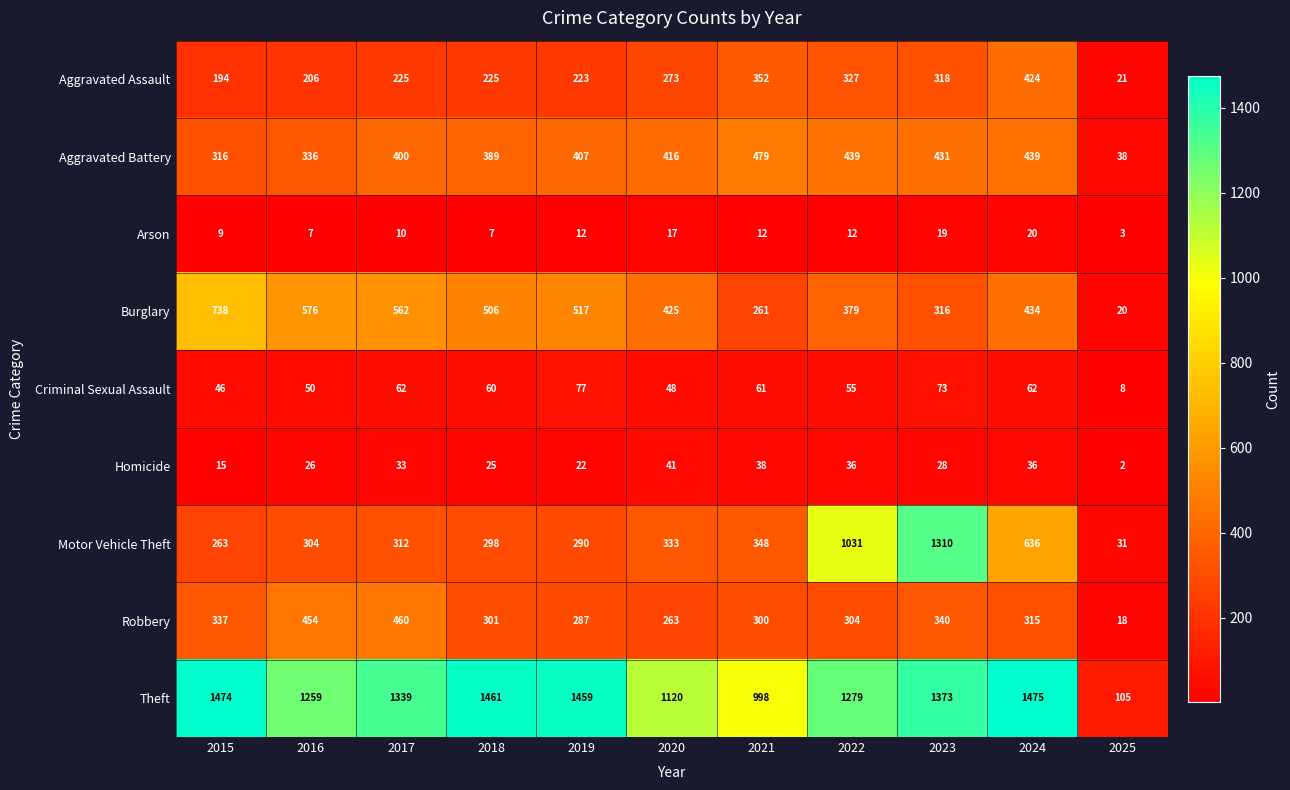

Which label corresponds to the smallest value in the chart?

2025